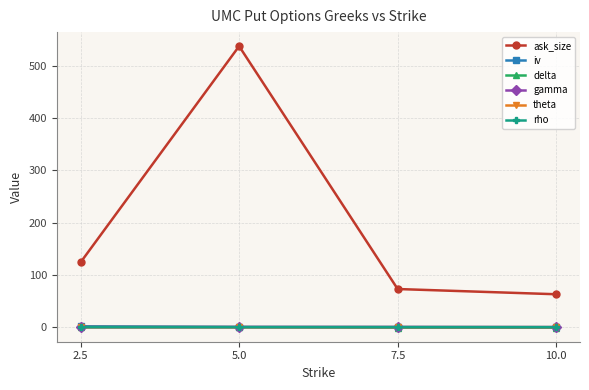

The value of theta at 2.5 is -0.0. True or false?

True